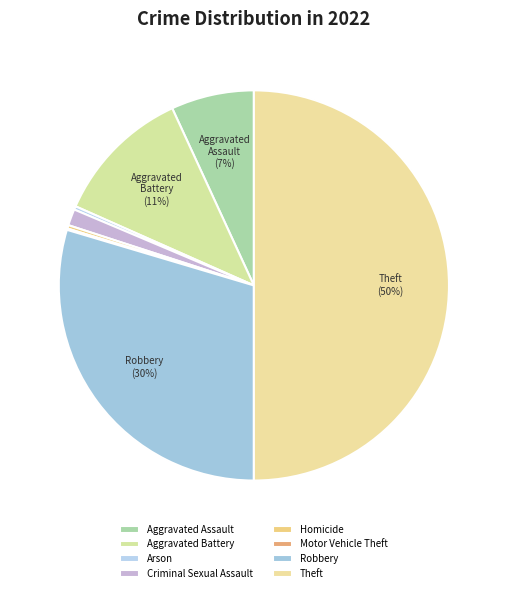

Does Theft represent more than half of the total?

No